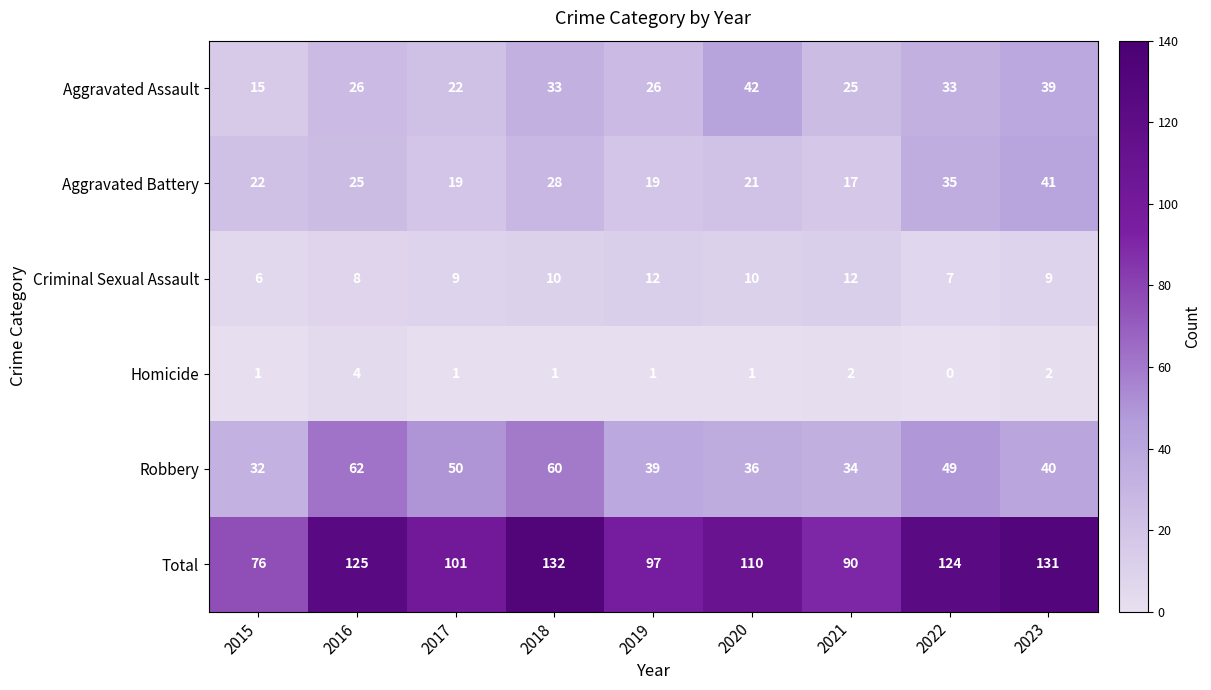

At how many categories does at least one series exceed 109?

5